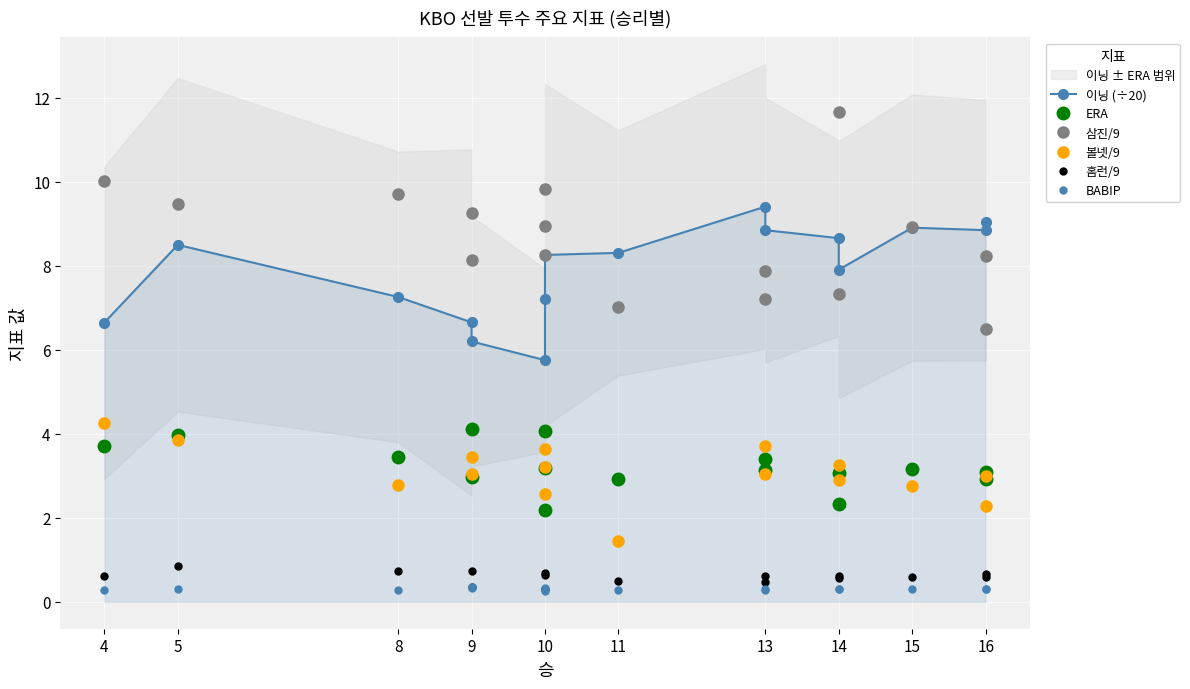

What is the label of the 12th point from the right?

10